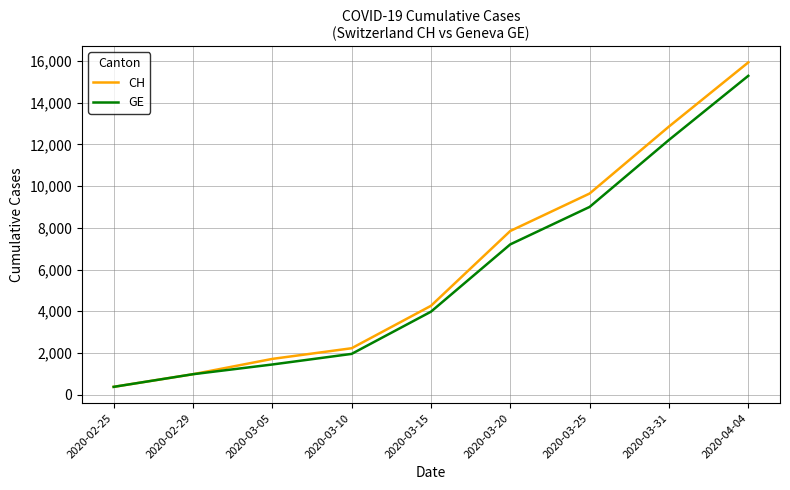

Reading left to right, extract all data points from this chart.

CH: 2020-02-25=375	2020-02-29=981	2020-03-05=1715	2020-03-10=2226	2020-03-15=4259	2020-03-20=7847	2020-03-25=9642	2020-03-31=12852	2020-04-04=15926
GE: 2020-02-25=375	2020-02-29=981	2020-03-05=1447	2020-03-10=1955	2020-03-15=3978	2020-03-20=7205	2020-03-25=9000	2020-03-31=12210	2020-04-04=15284